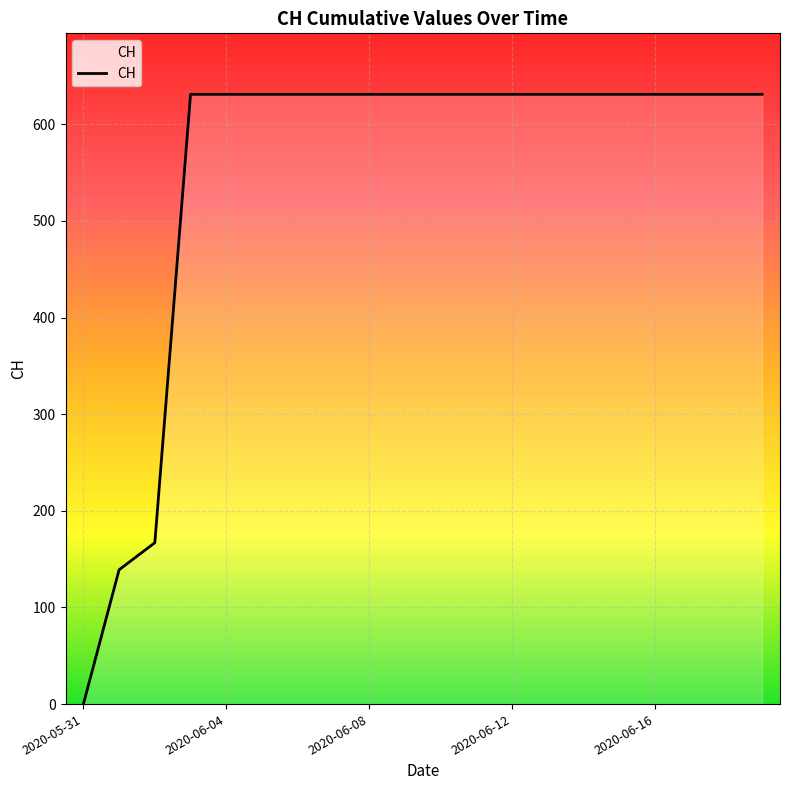

What is the difference between the maximum and minimum values?

631